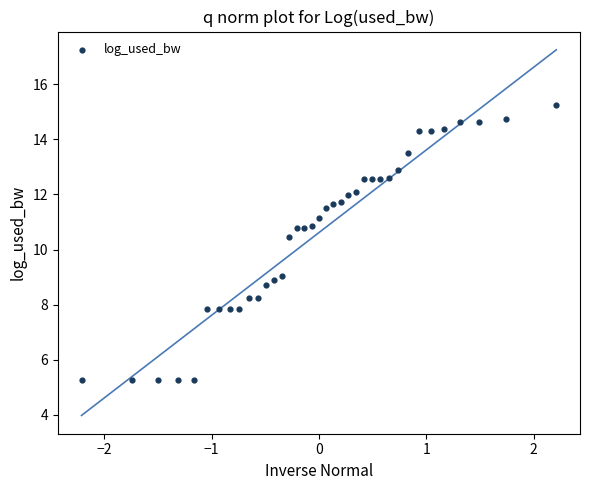

What Y value in the scatter plot is closest to 10?

10.5